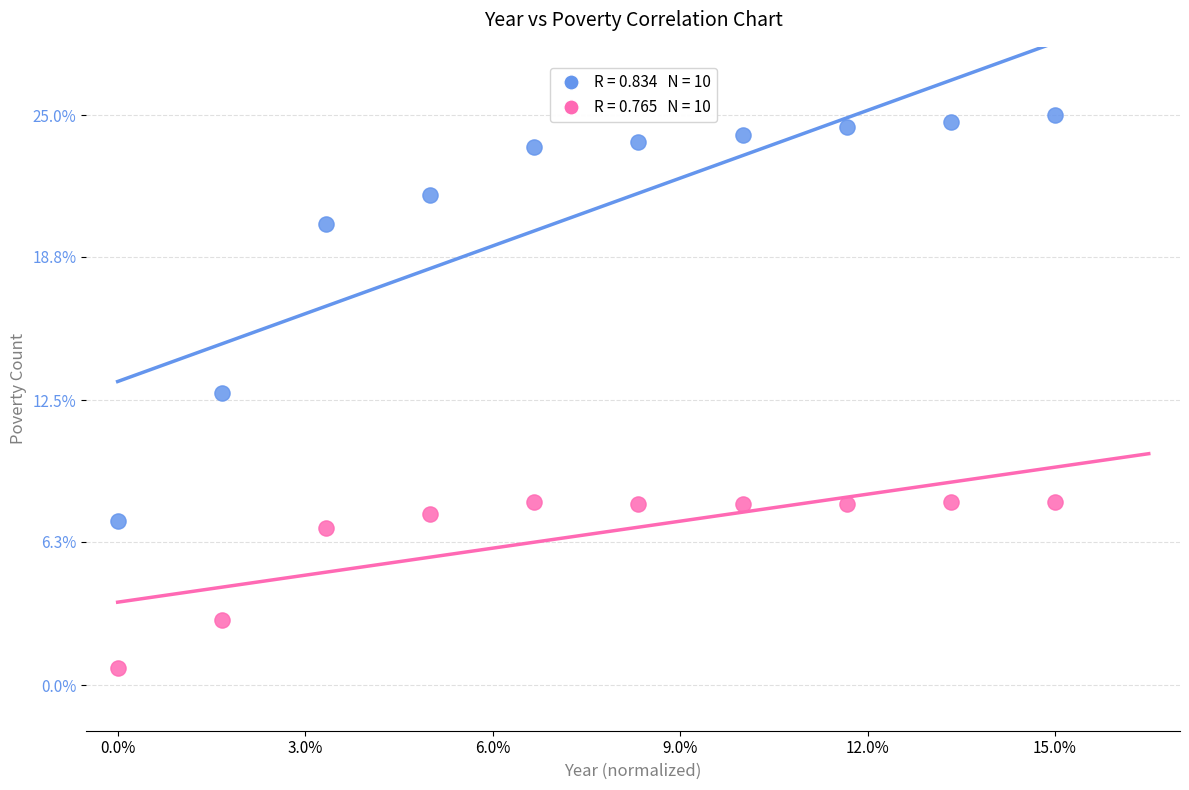

Across all series, what Y value is closest to 12?

12.8